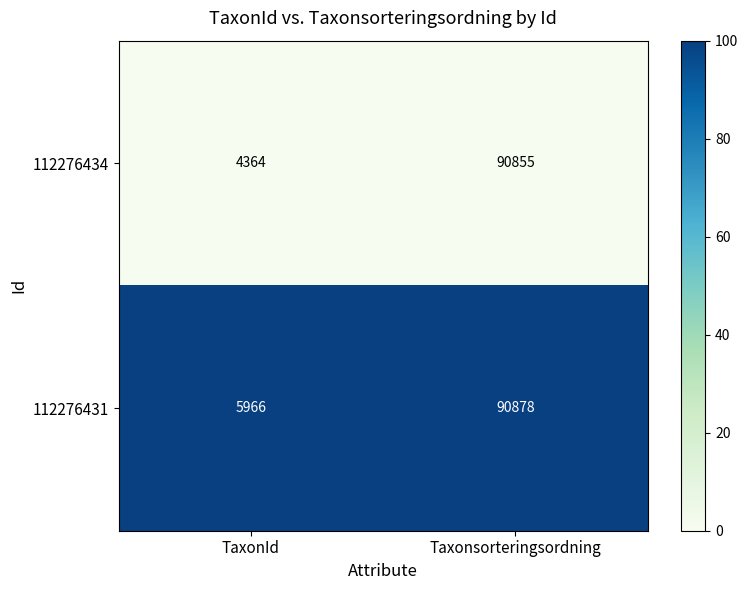

What is the minimum value shown in the chart?

4364